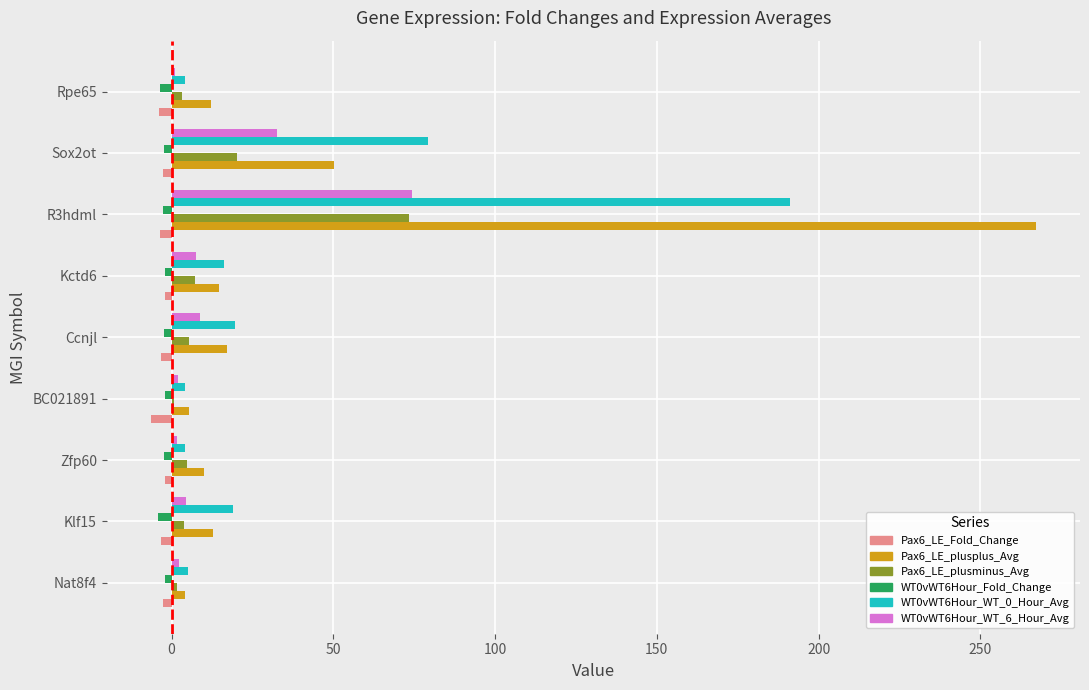

How many values in the Pax6_LE_plusminus_Avg series exceed 4?

5